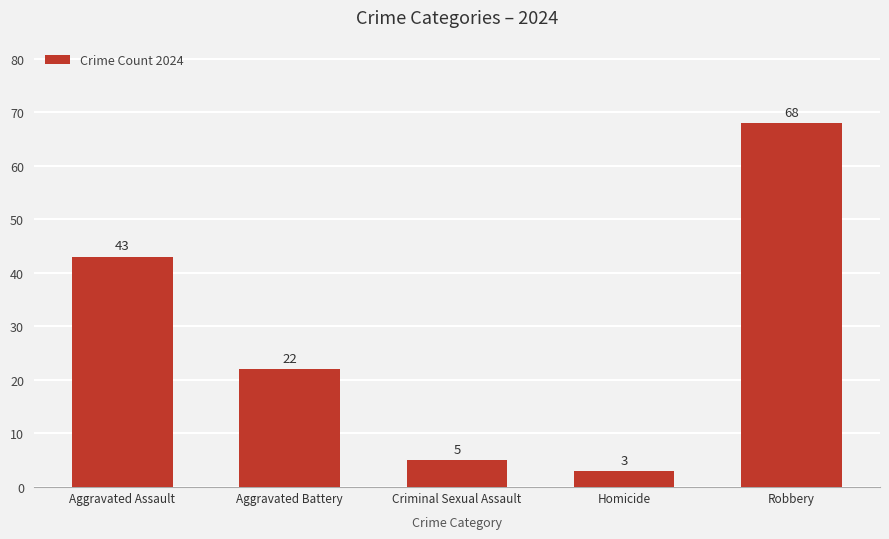

What is the label of the 3rd bar from the left?

Criminal Sexual Assault